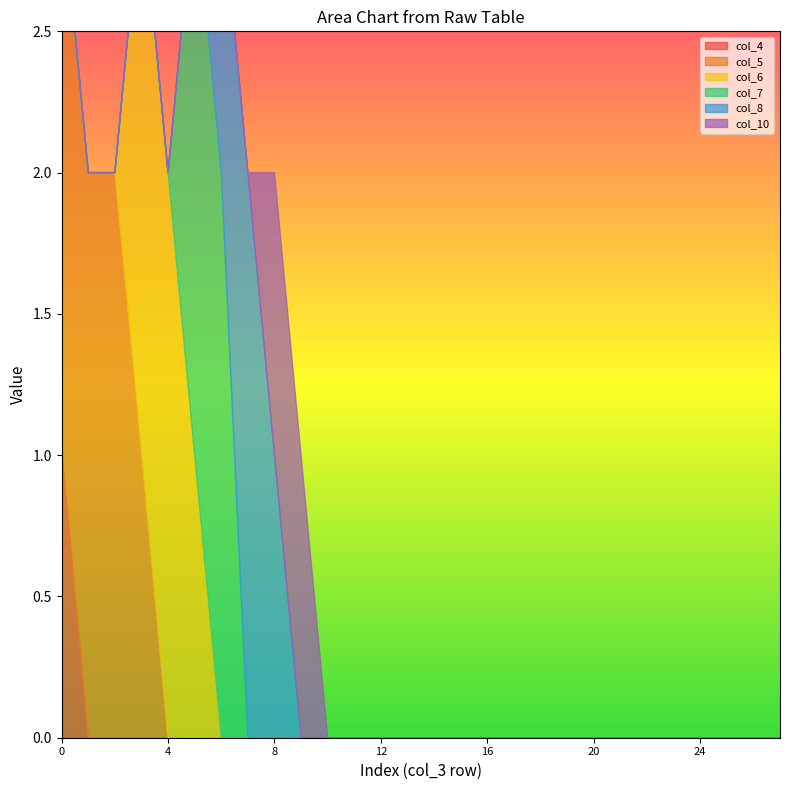

Count the number of categories in the chart.

28